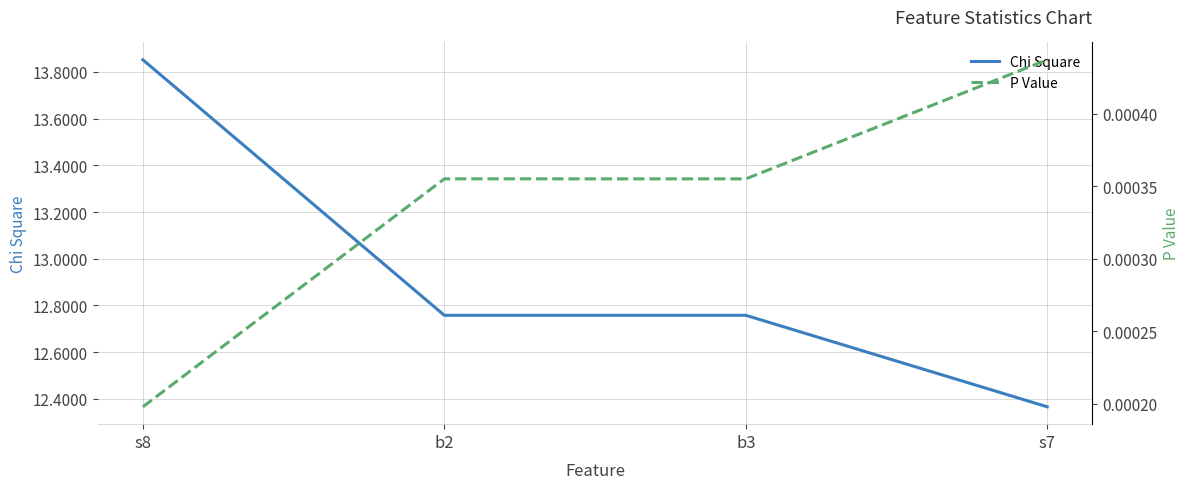

How many distinct data groups are displayed?

2